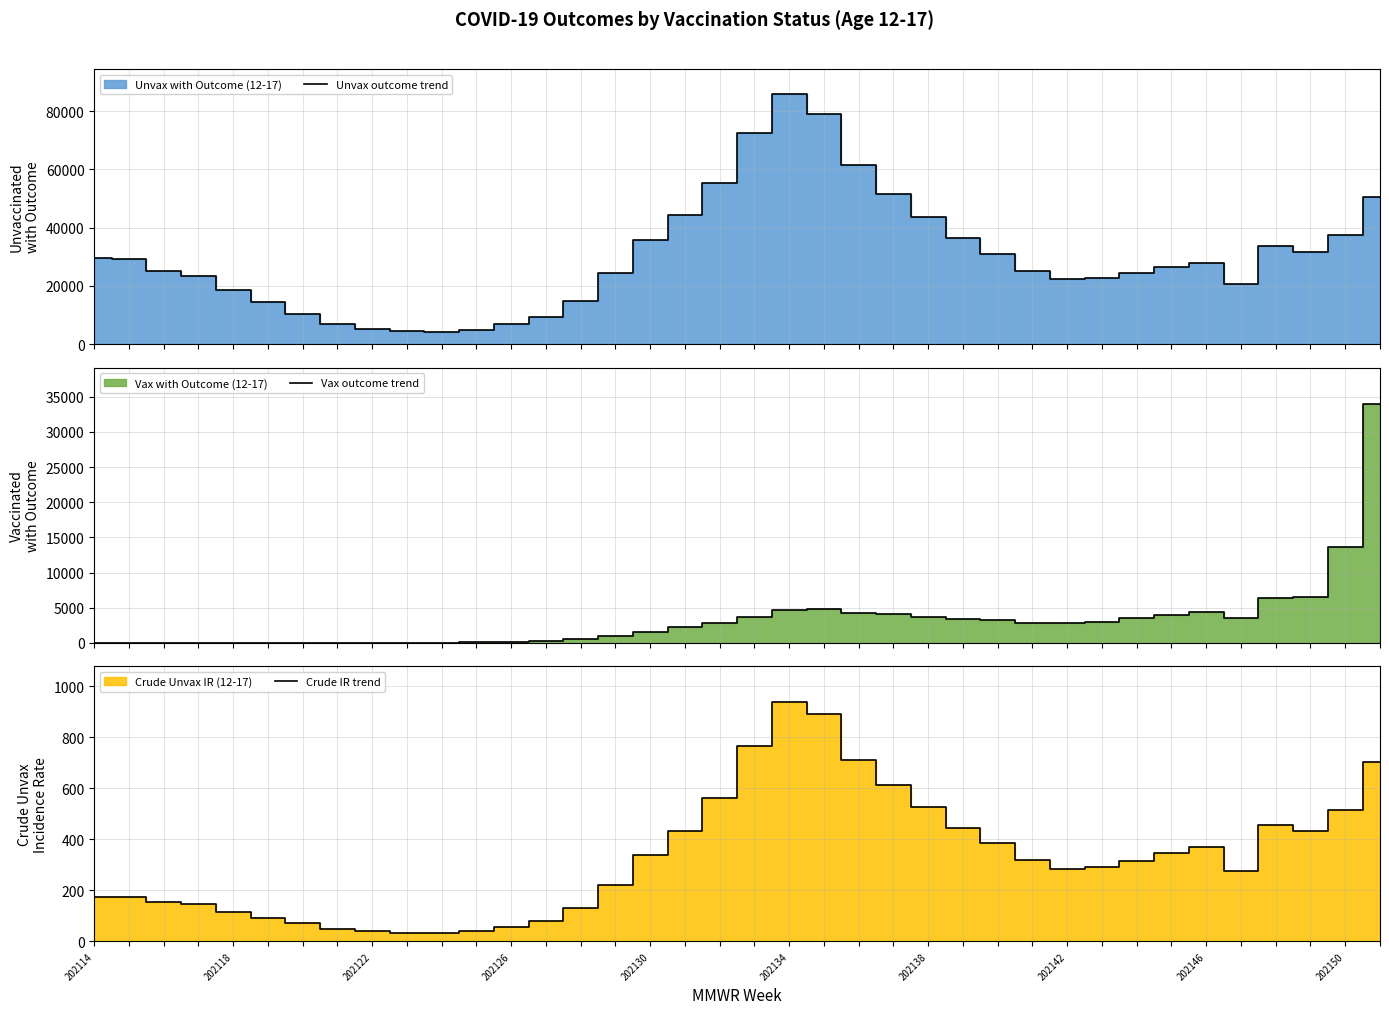

What is the total value across all series at 17?

47131.9